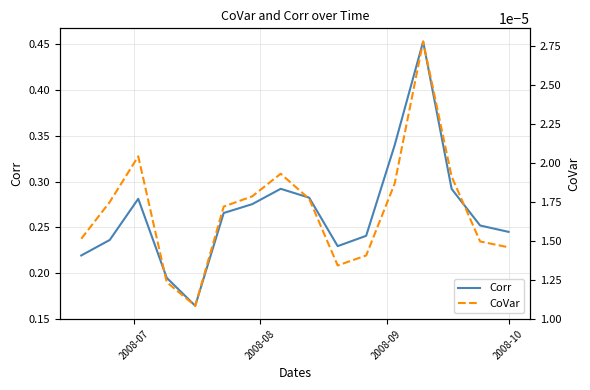

True or false: CoVar and Corr intersect in this chart.

False